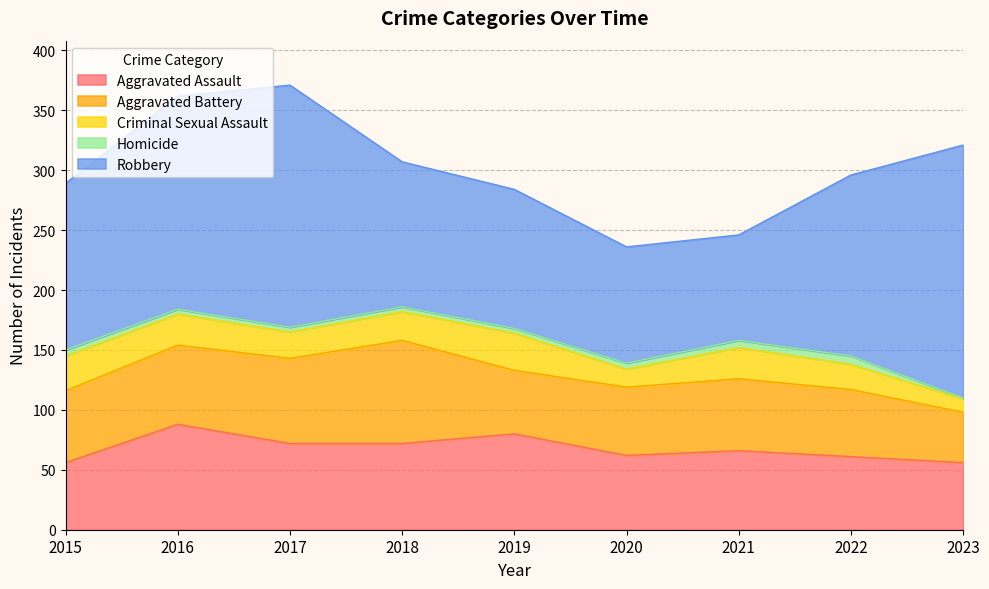

The value of Aggravated Assault at 2020 is 62. True or false?

True